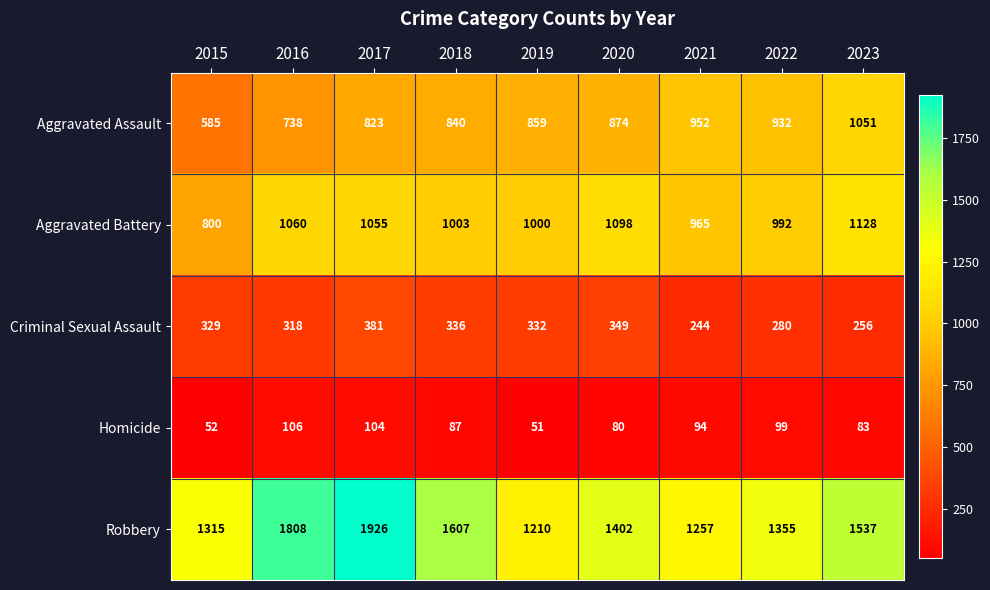

What value does the Aggravated Assault series have at 2023, to the nearest 5?

1050